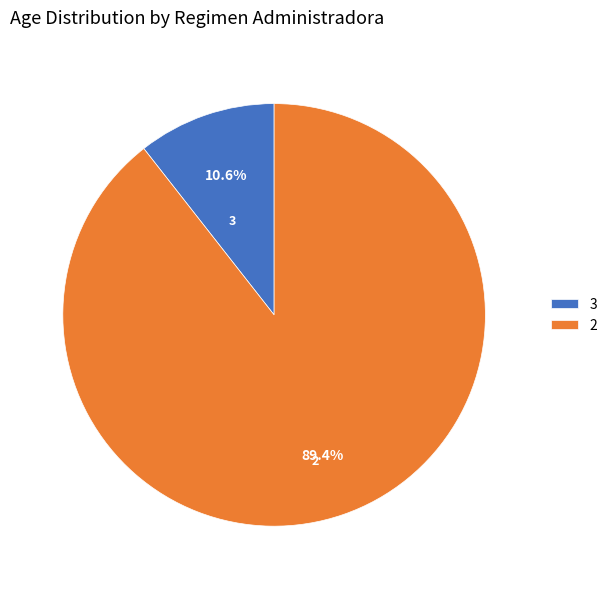

What is the ratio of the value at 3 to the value at 2?

0.1